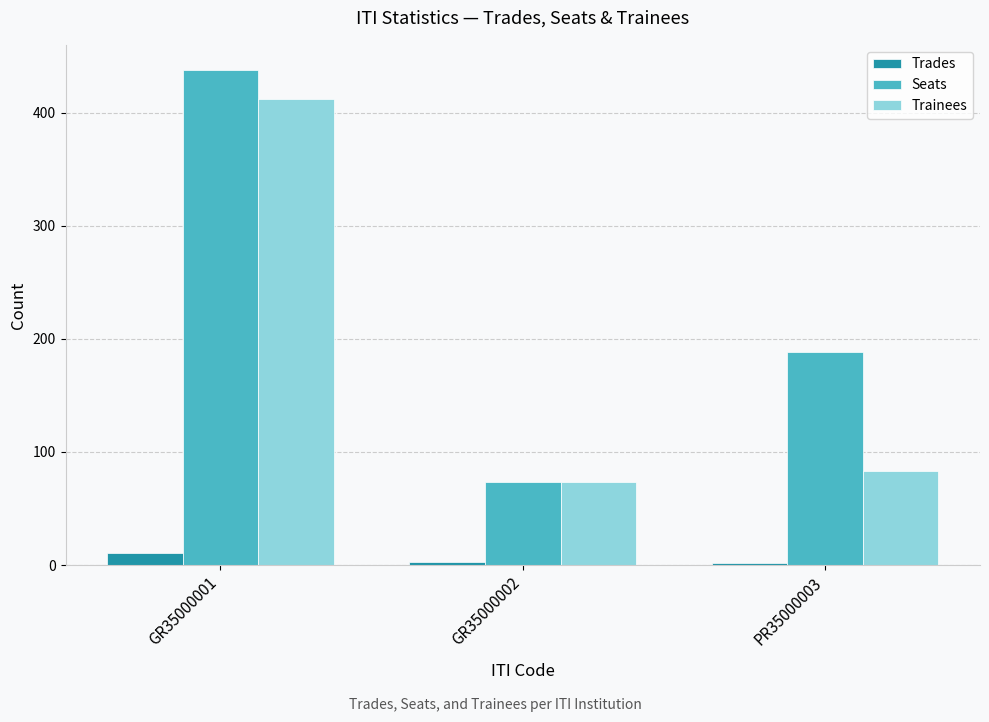

True or false: Seats has a value of 259 at PR35000003.

False